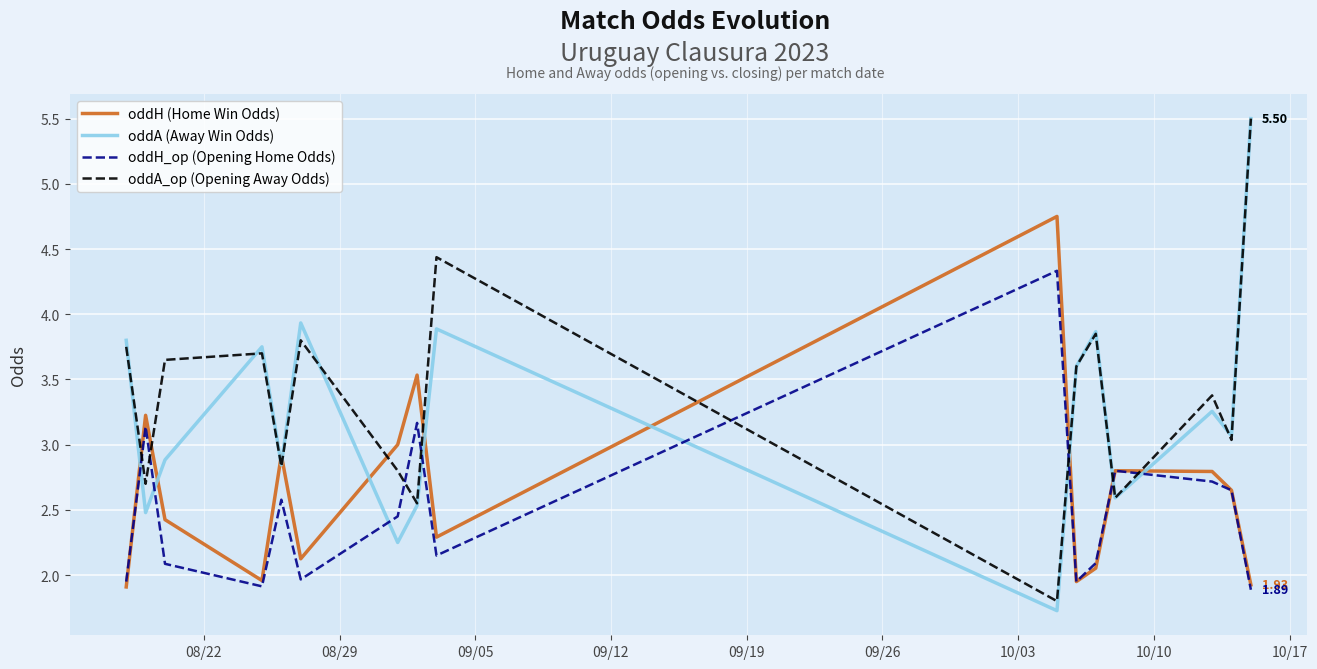

True or false: oddA_op (Opening Away Odds) and oddH (Home Win Odds) intersect in this chart.

True